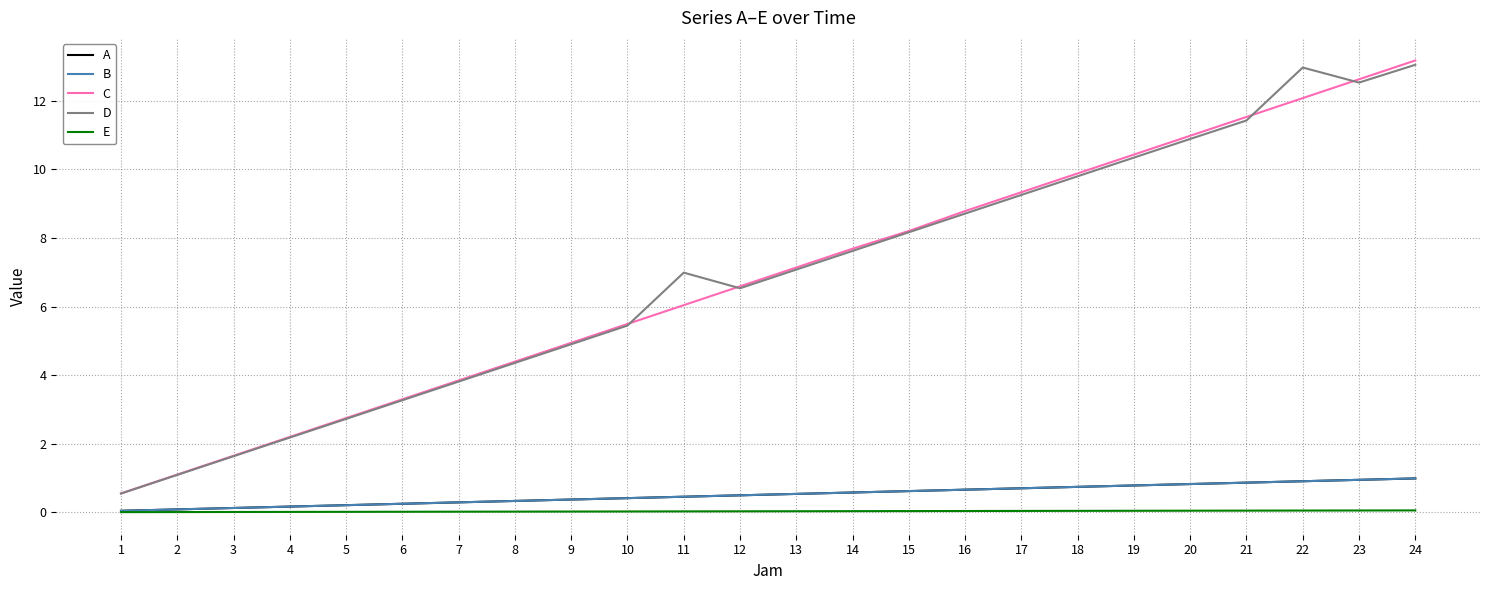

What is the greatest value displayed?

13.2